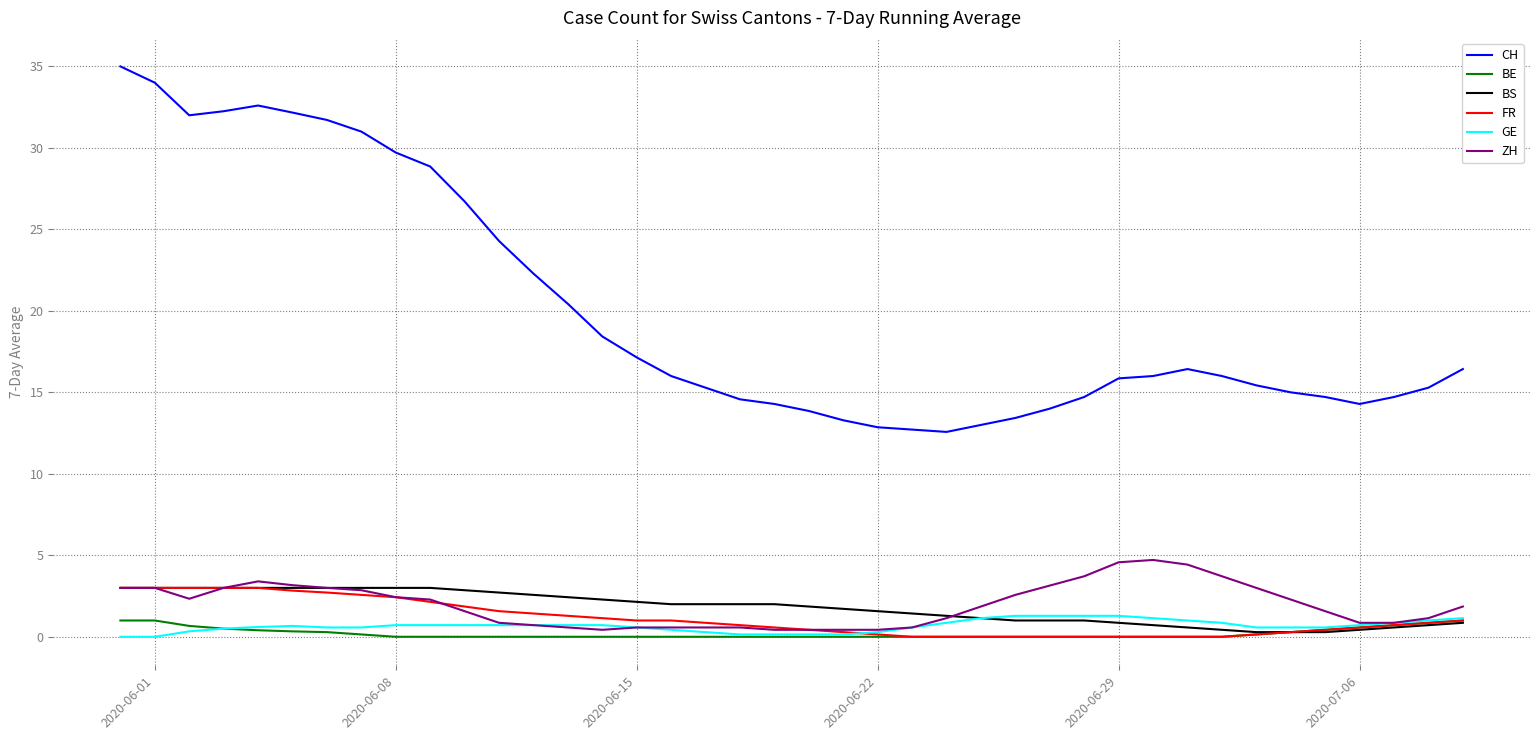

Which series has the widest spread of values?

CH